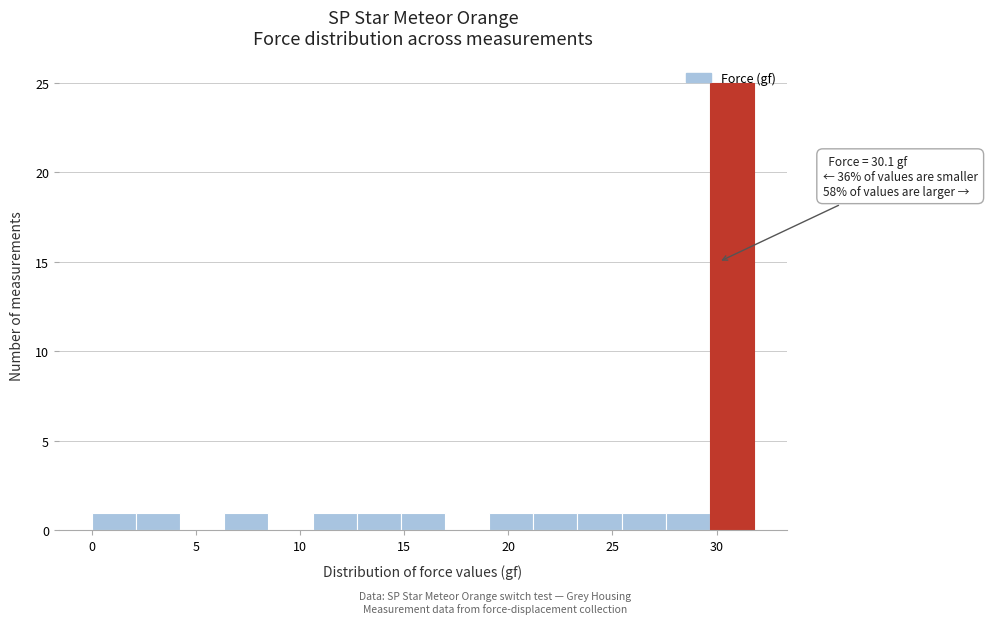

Over which range of the x-axis is the bar tallest?

29.5 to 32.0